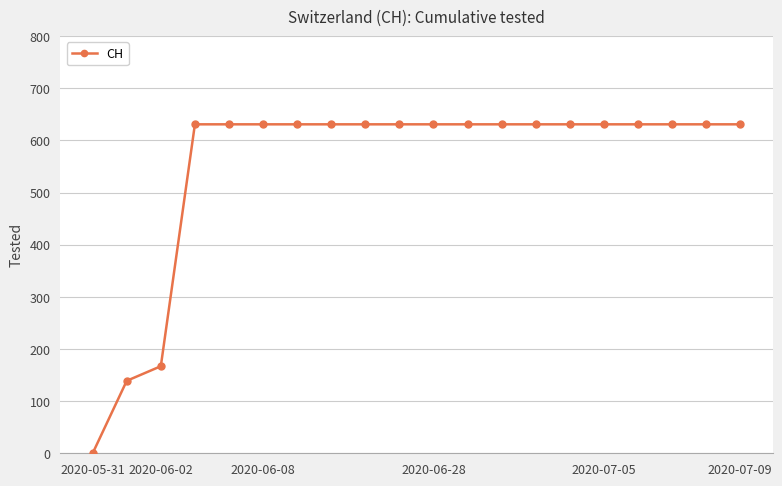

Reading left to right, extract all data points from this chart.

0	139	167	631	631	631	631	631	631	631	631	631	631	631	631	631	631	631	631	631